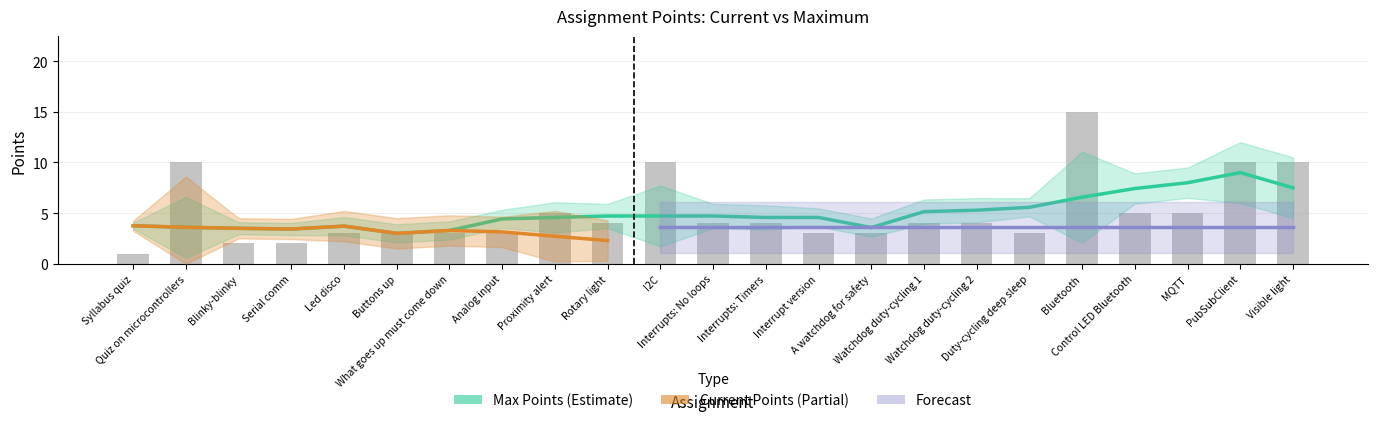

The value at I2C is 10. True or false?

True